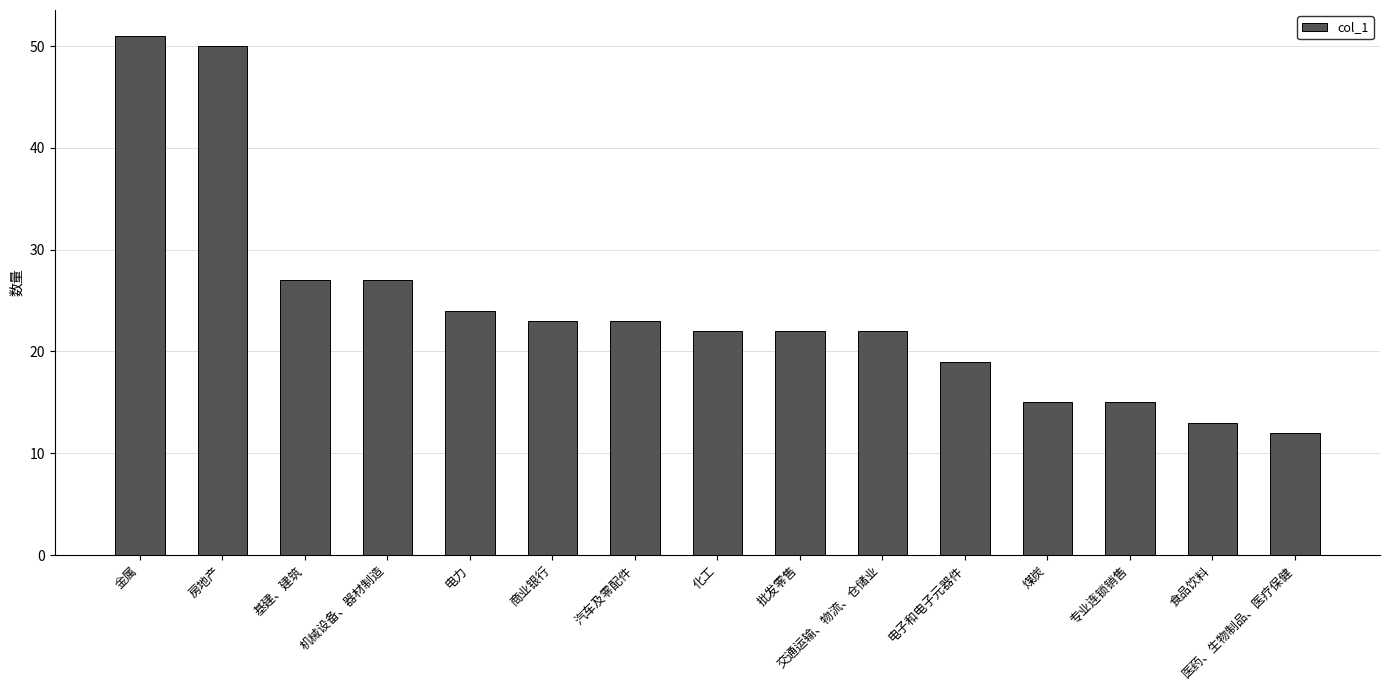

Count the number of data series in this chart.

1